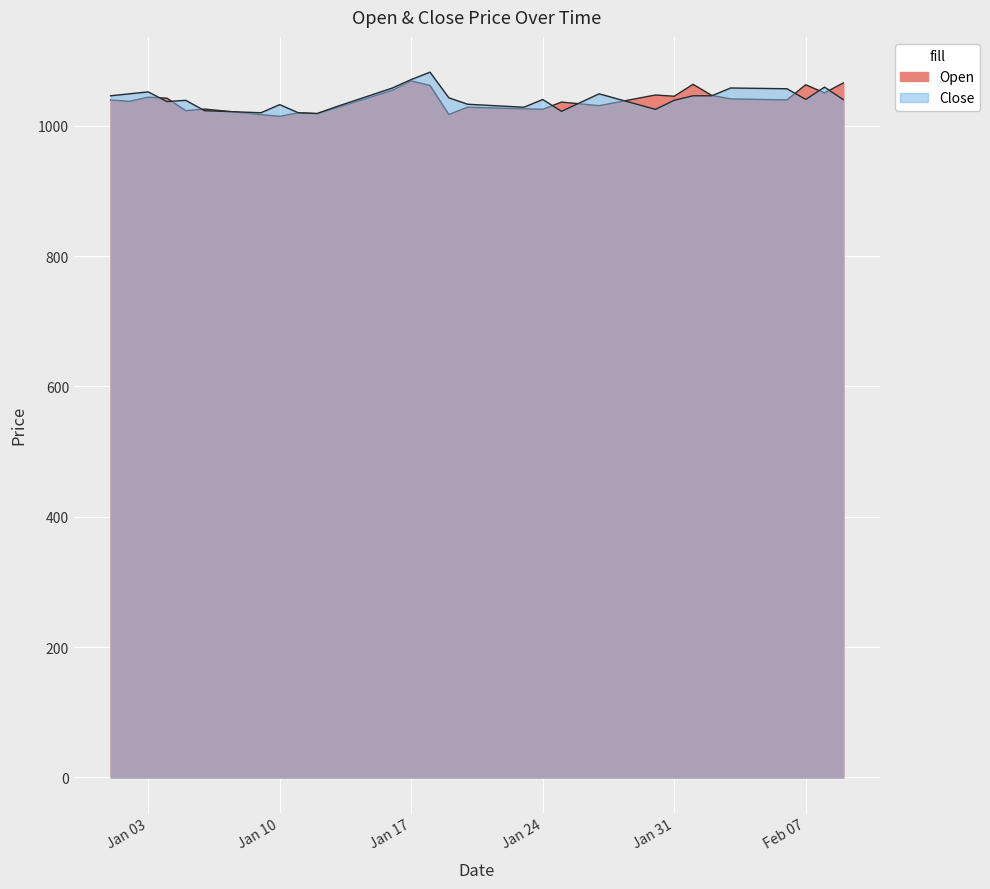

What position from the left is 2023-01-23?

23